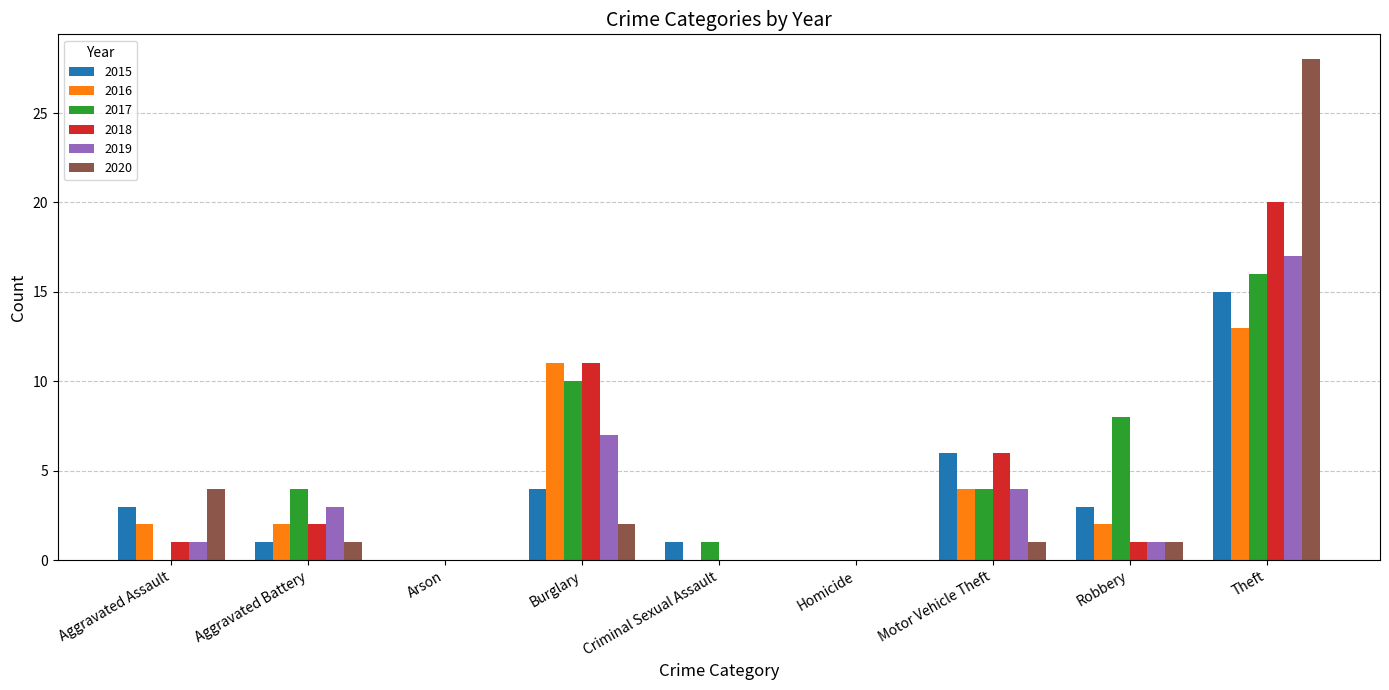

What is the total value across all series at Robbery?

16